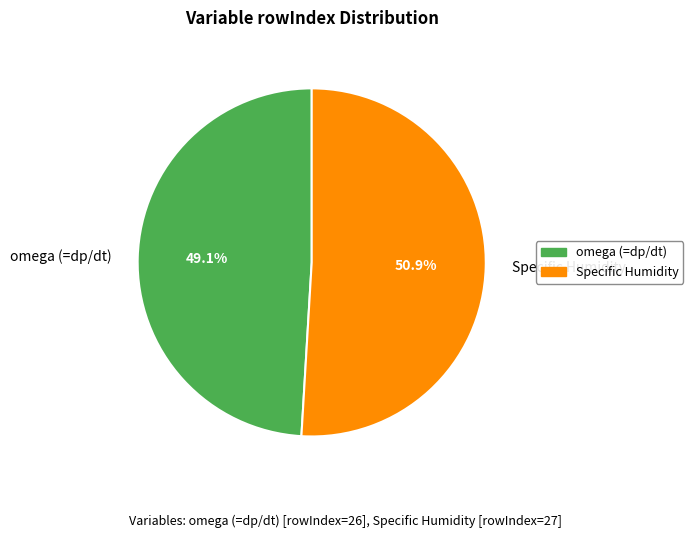

True or false: Specific Humidity accounts for 42% of the total.

False